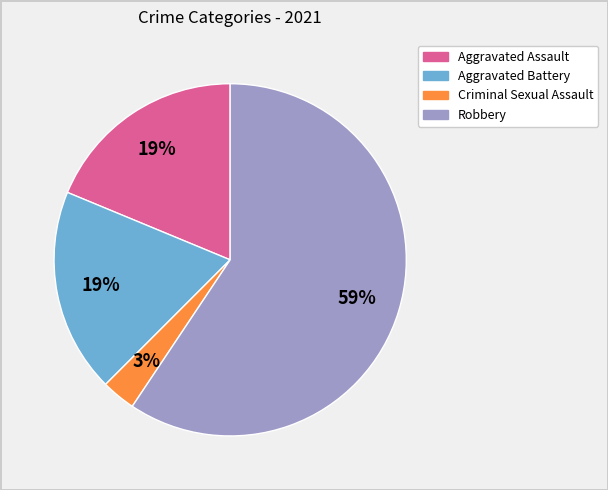

Does any single category account for the majority?

Yes